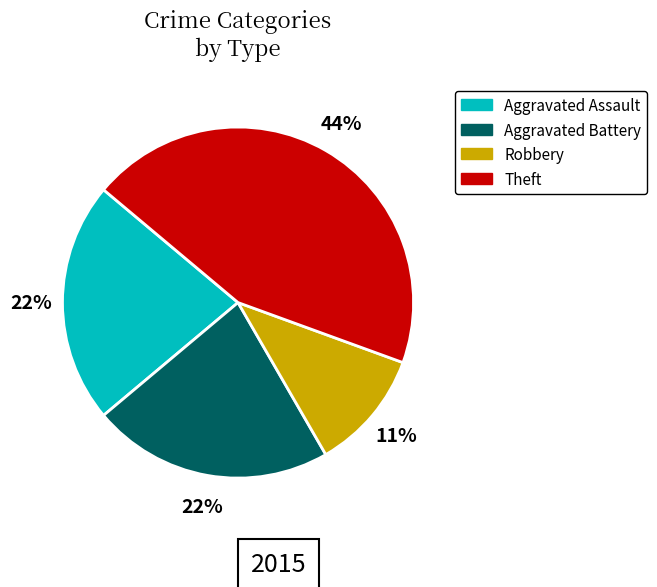

To the nearest percent, what is the difference between the Robbery and Aggravated Assault slice percentages?

11%